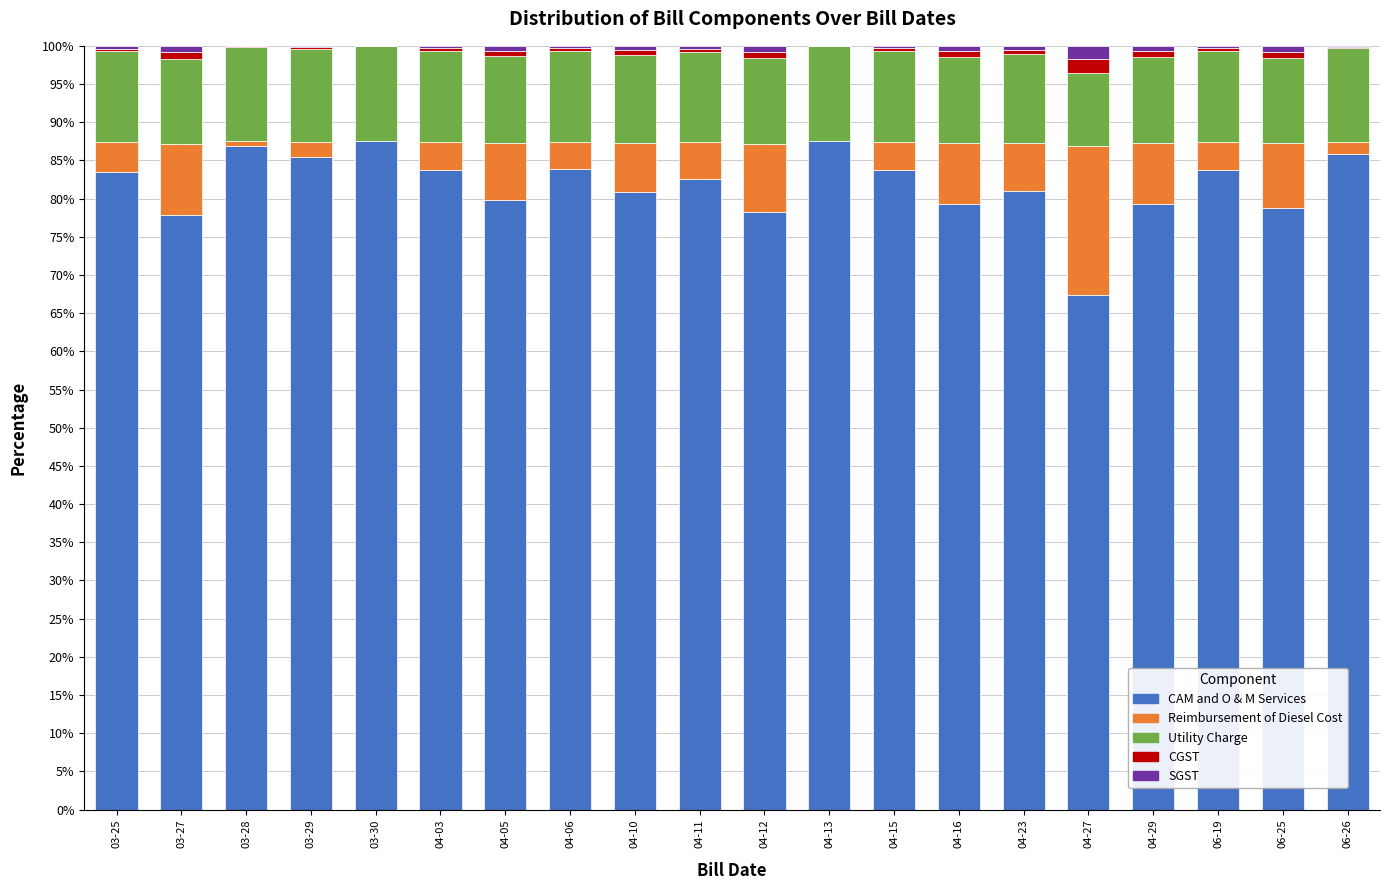

What is the total value across all series at 03-30?

100.0